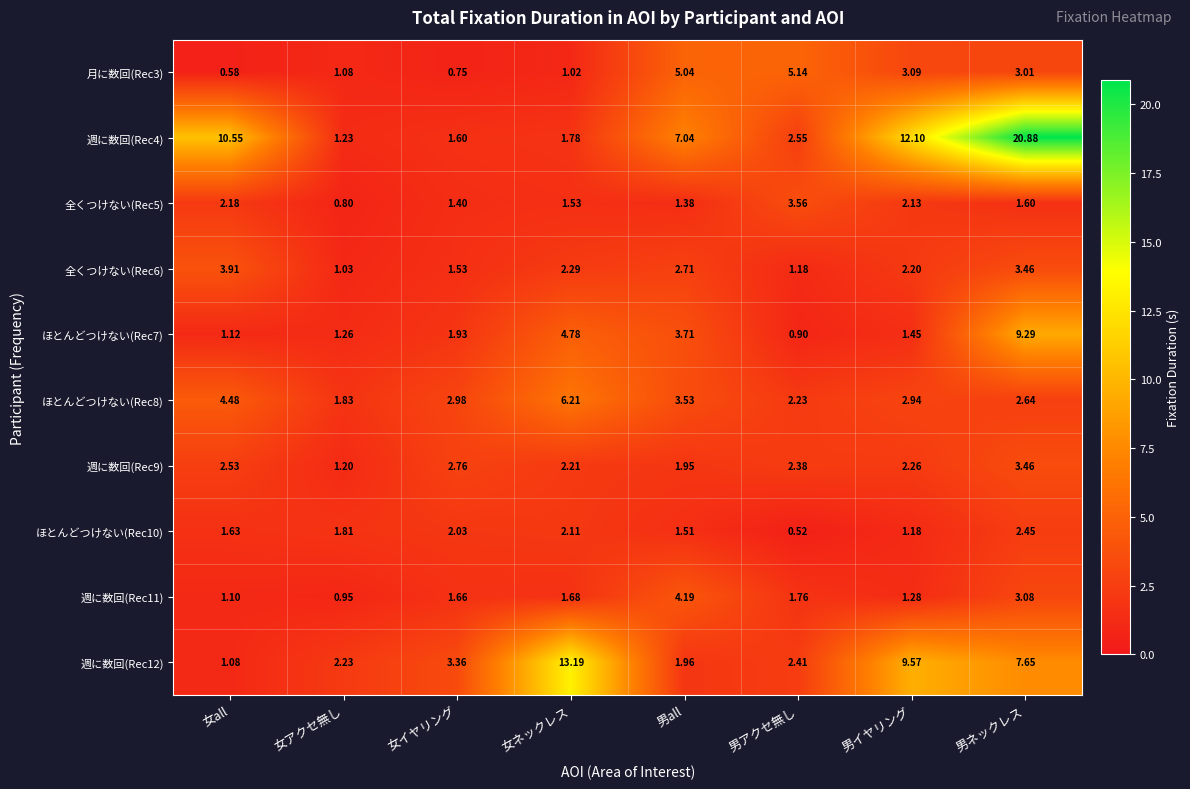

Is the value of 週に数回(Rec9) at 女アクセ無し greater than the value of 週に数回(Rec12) at 男イヤリング?

No